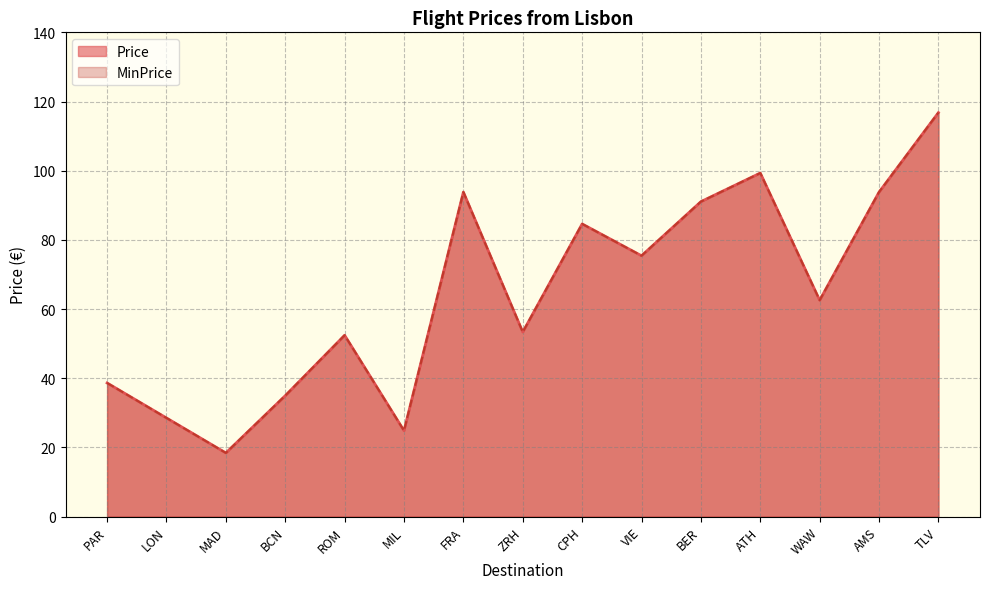

The value of MinPrice at CPH is 134.8. True or false?

False